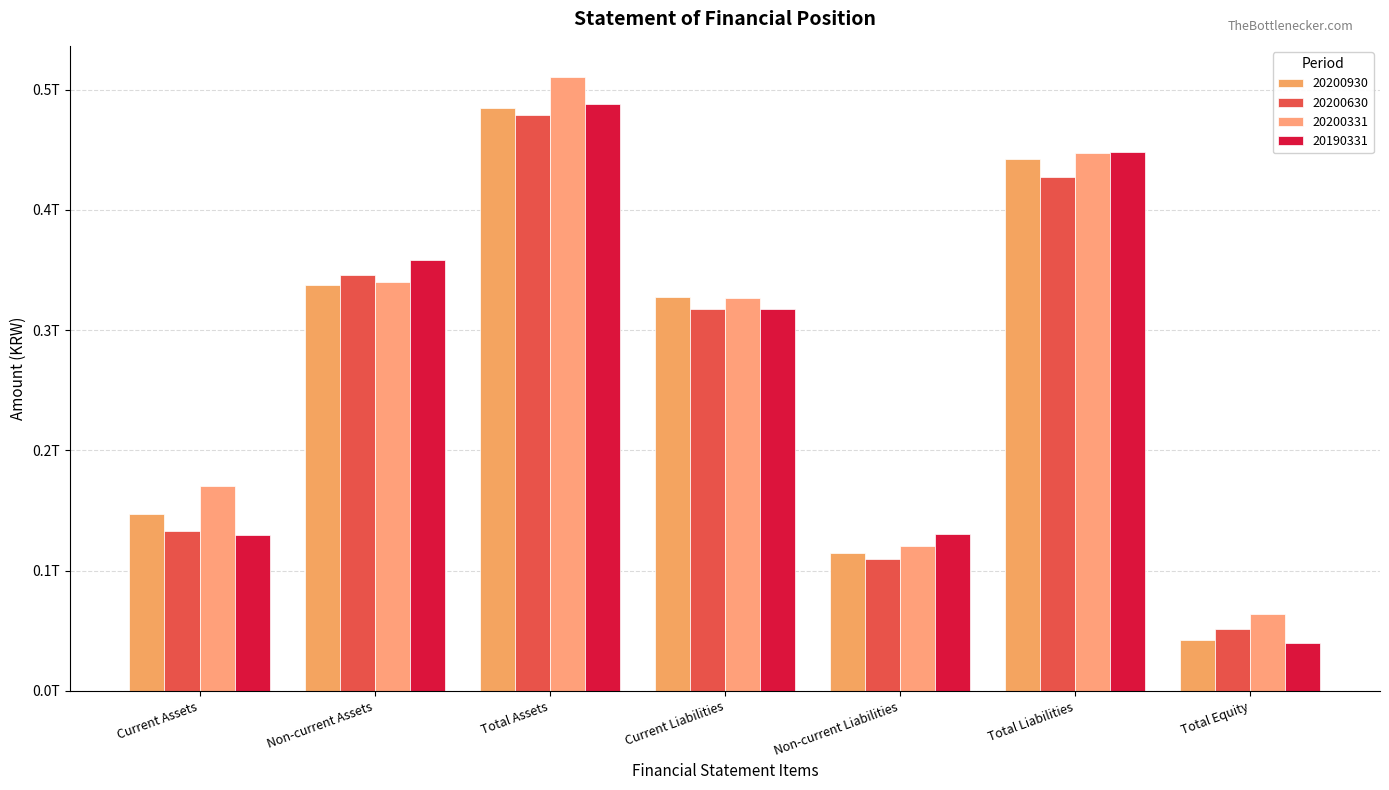

Reading right to left, what are all the values shown in this chart?

20200930: 42401239837	442335918965	114756915691	327579003274	484737158802	337685558251	147051600551
20200630: 51729968011	427342574804	109551959166	317790615638	479072542815	345899040234	133173502581
20200331: 63726574901	447224576080	120854353687	326370222393	510951150981	340161689514	170789461467
20190331: 39480063789	448530771175	130846874552	317683896623	488010834964	358672878190	129337956774